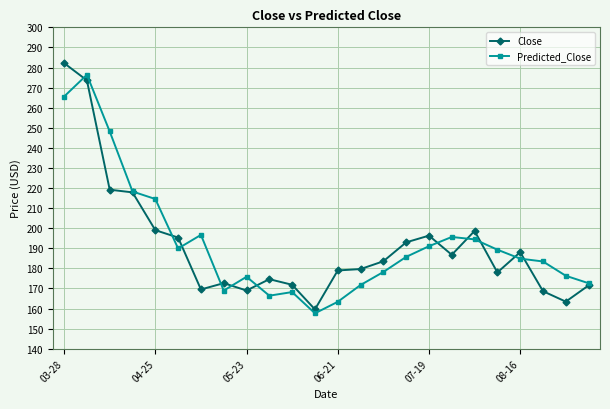

At how many categories does at least one series exceed 234?

3